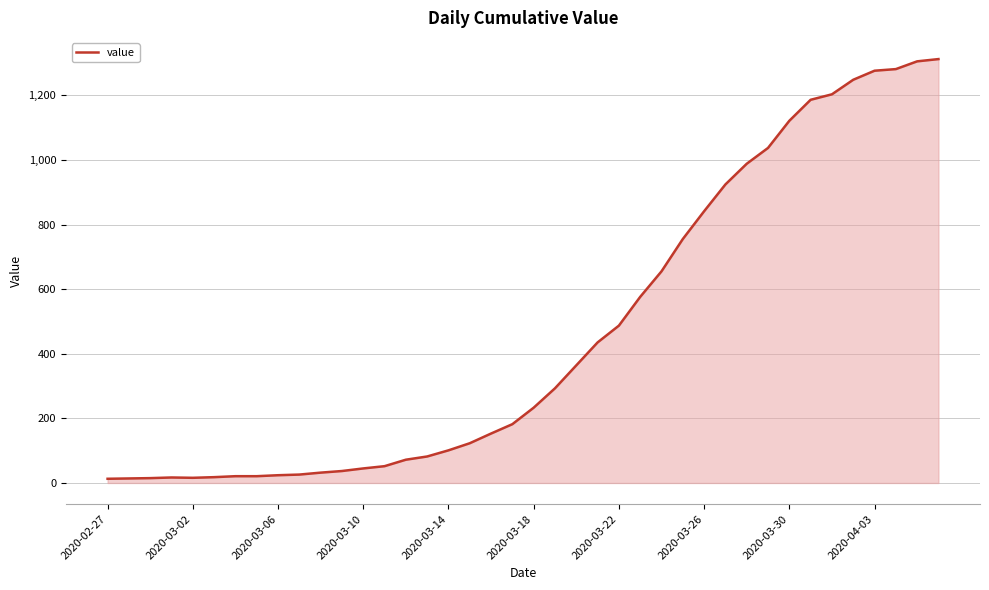

Does the chart display data point markers on the line(s)?

No